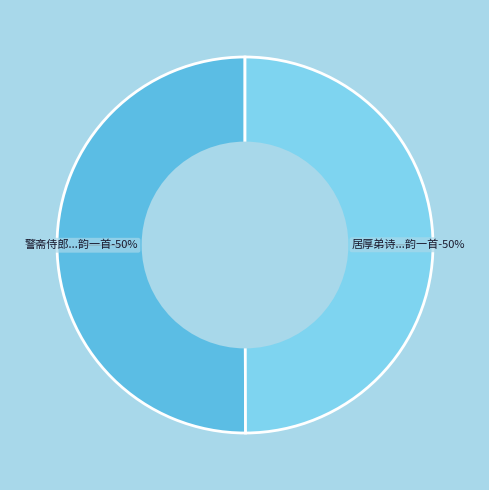

To the nearest percent, what percentage of the pie is 警斋侍郎和放翁与茶山五言寄余次韵一首?

50%